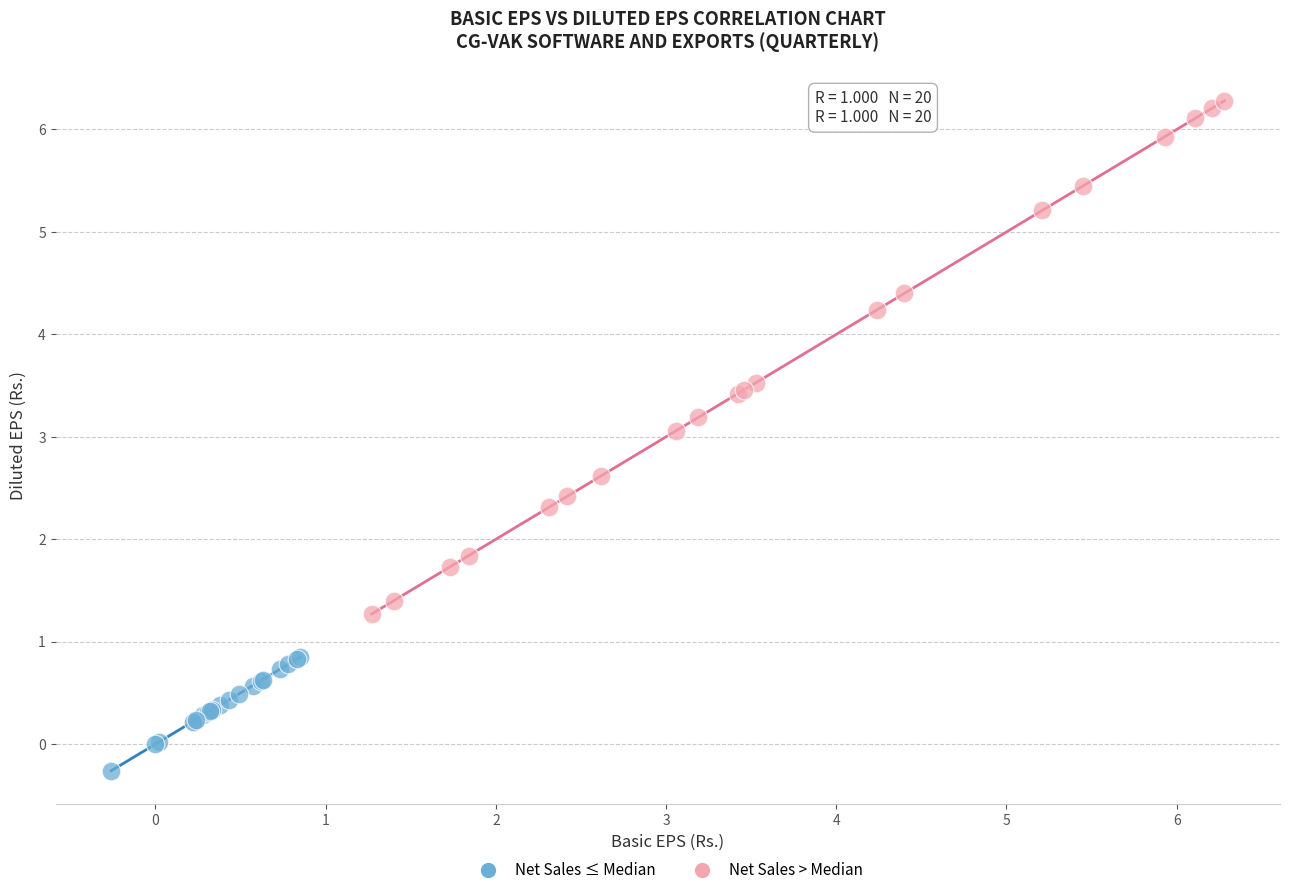

Which series contains the highest Y value?

Net Sales > Median